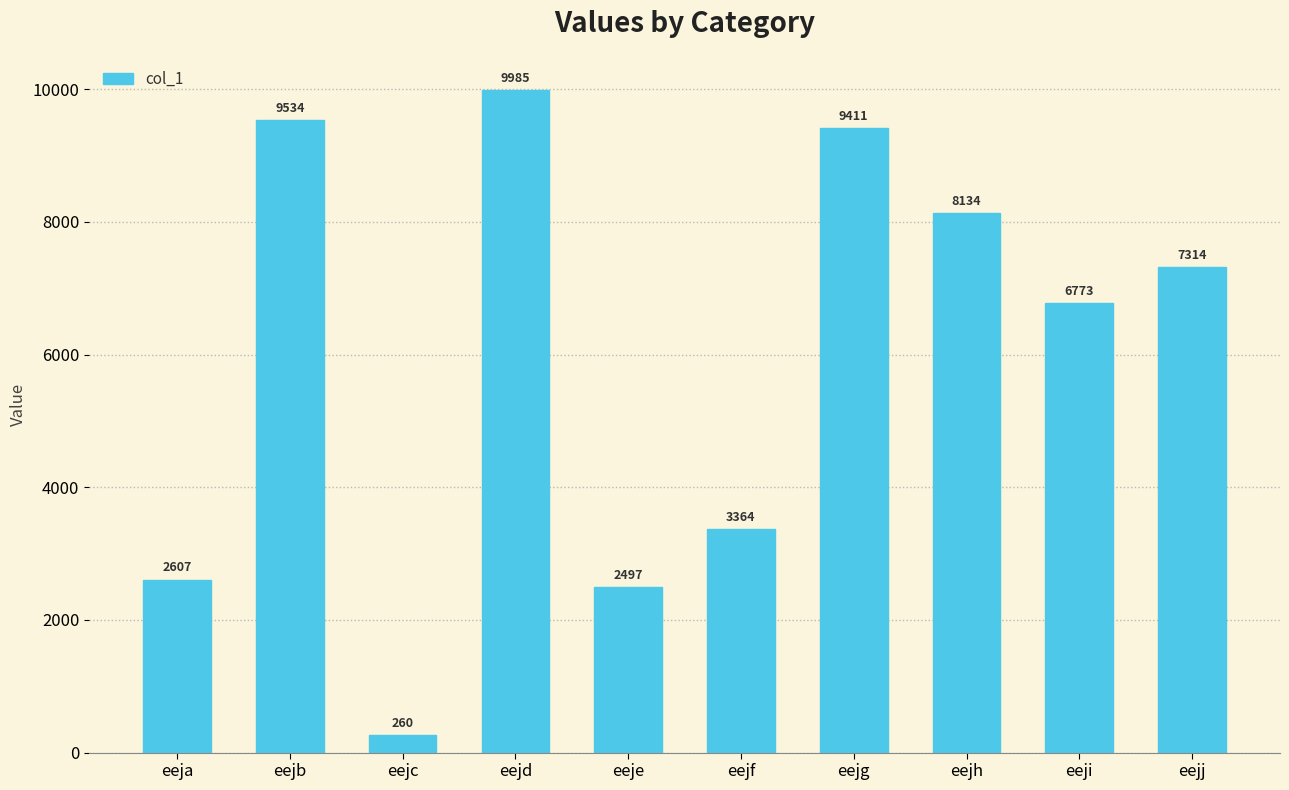

Count the number of categories in the chart.

10